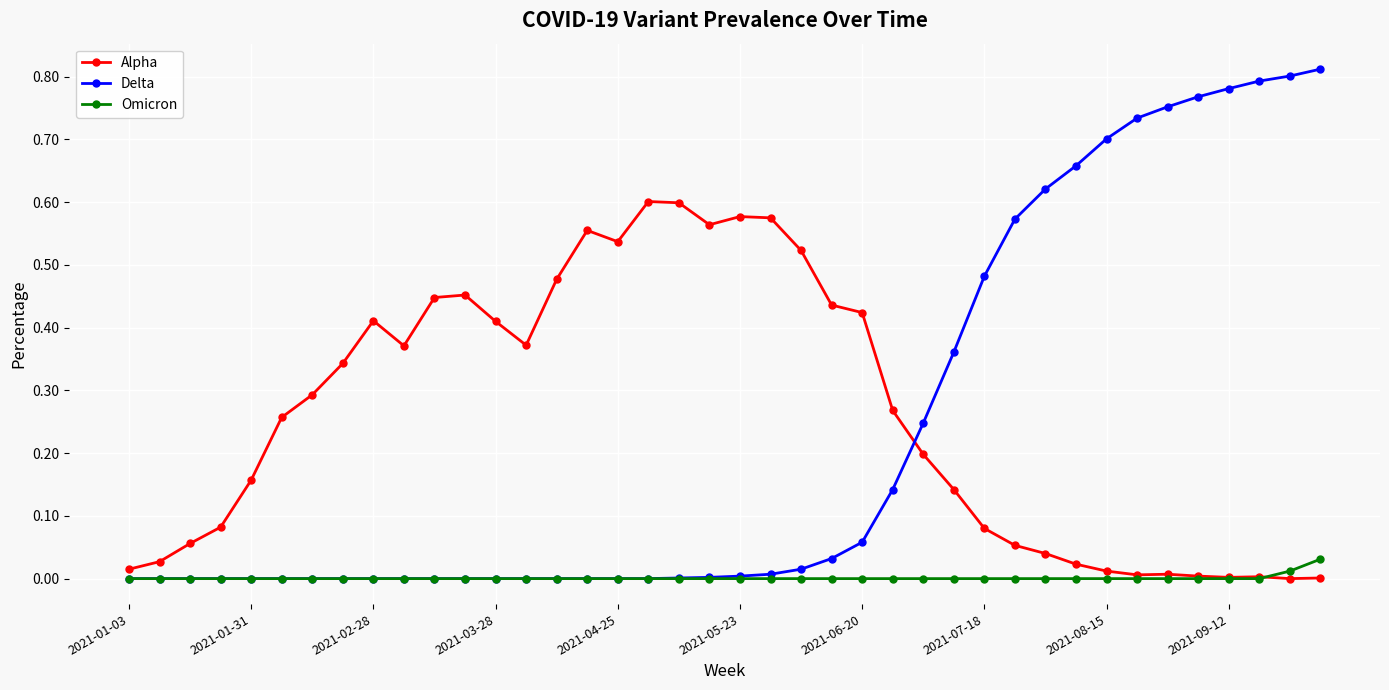

Which series has the largest range (max minus min)?

Delta